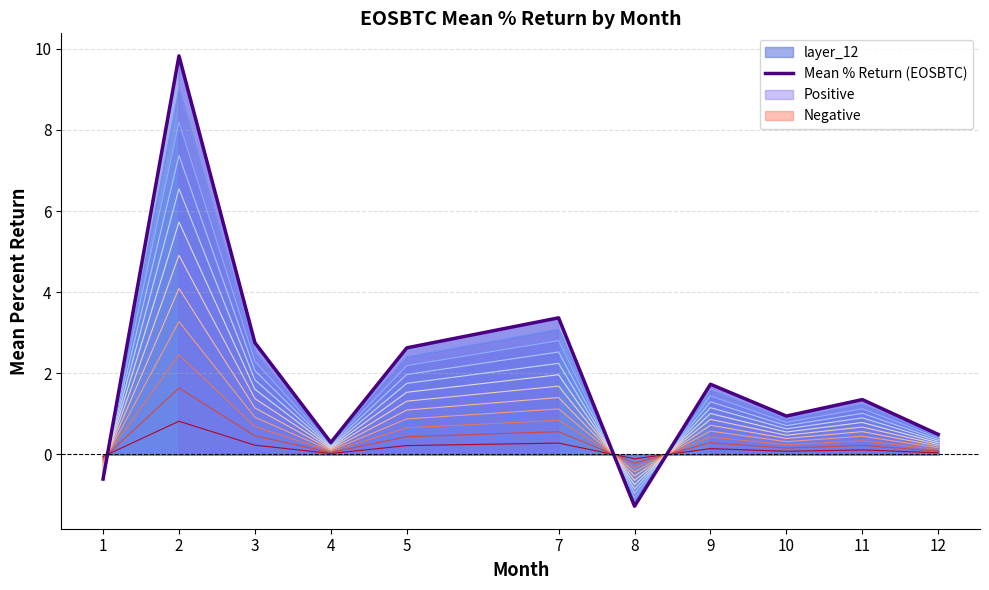

How many data points are less than 1?

5